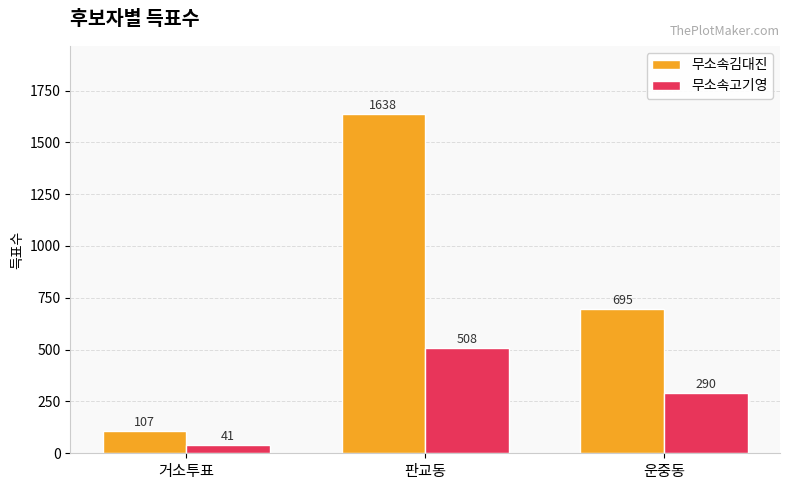

Reading right to left, extract all data points from this chart.

무소속김대진: 695	1638	107
무소속고기영: 290	508	41